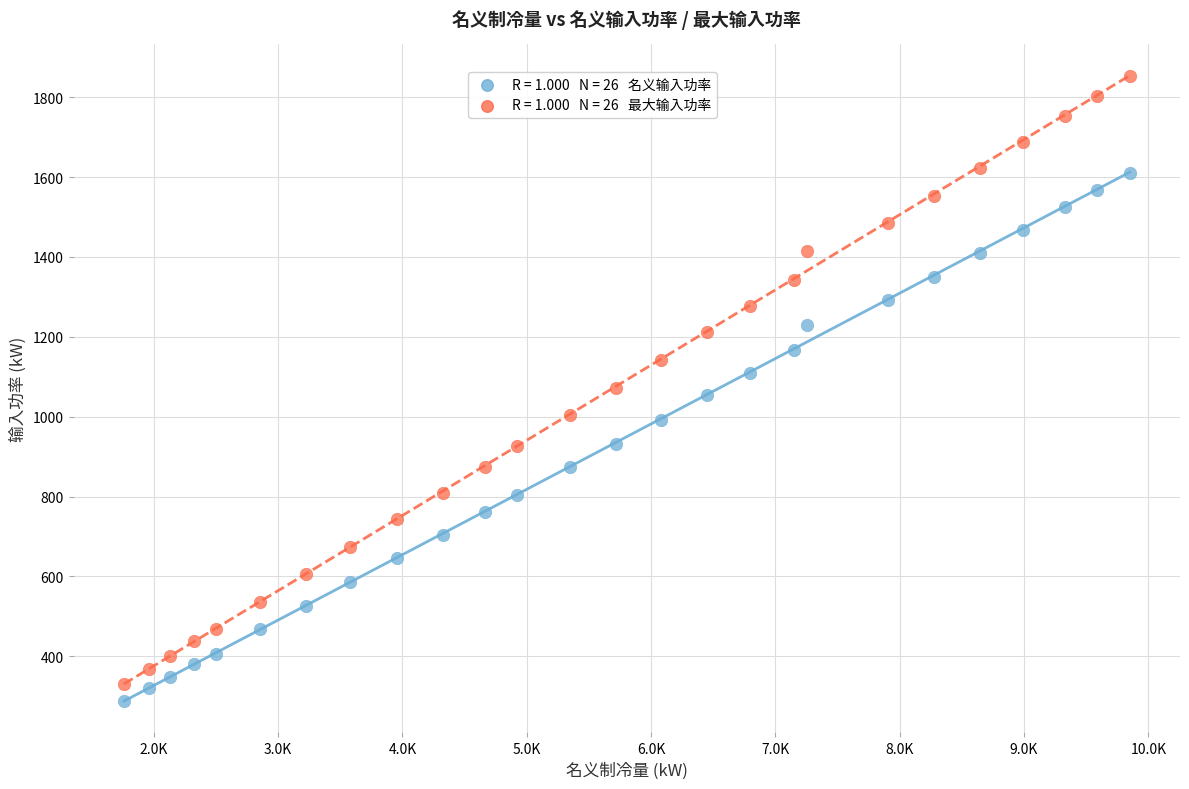

Across all data points, what is the range of Y values (max minus min)?

1564